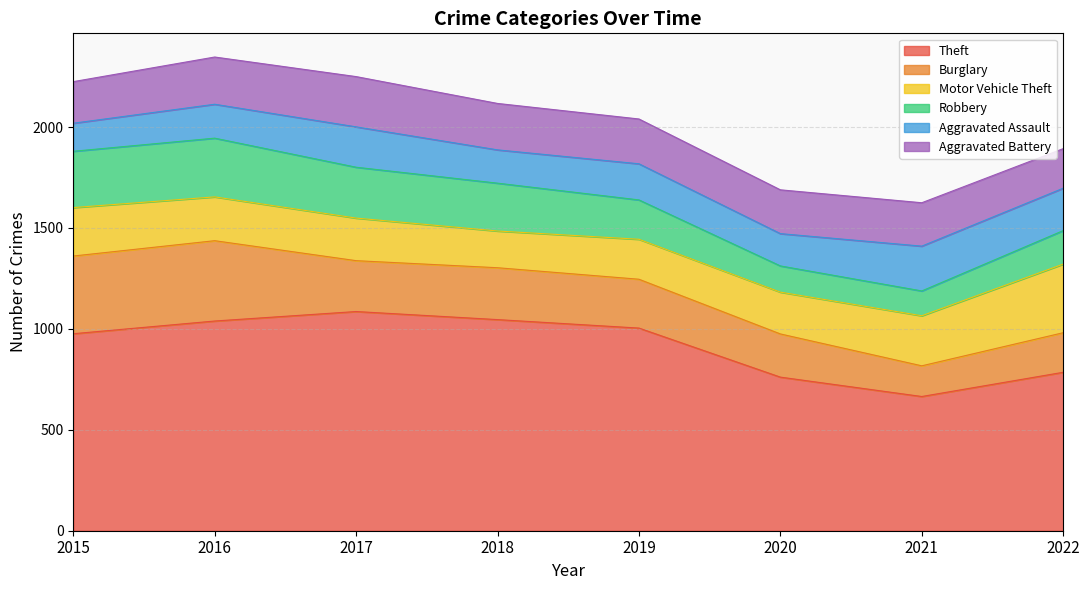

At which label is Theft closest to 875?

2022